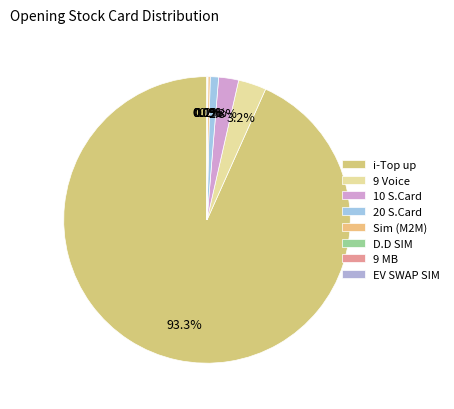

What is the smallest slice in the pie chart?

EV SWAP SIM